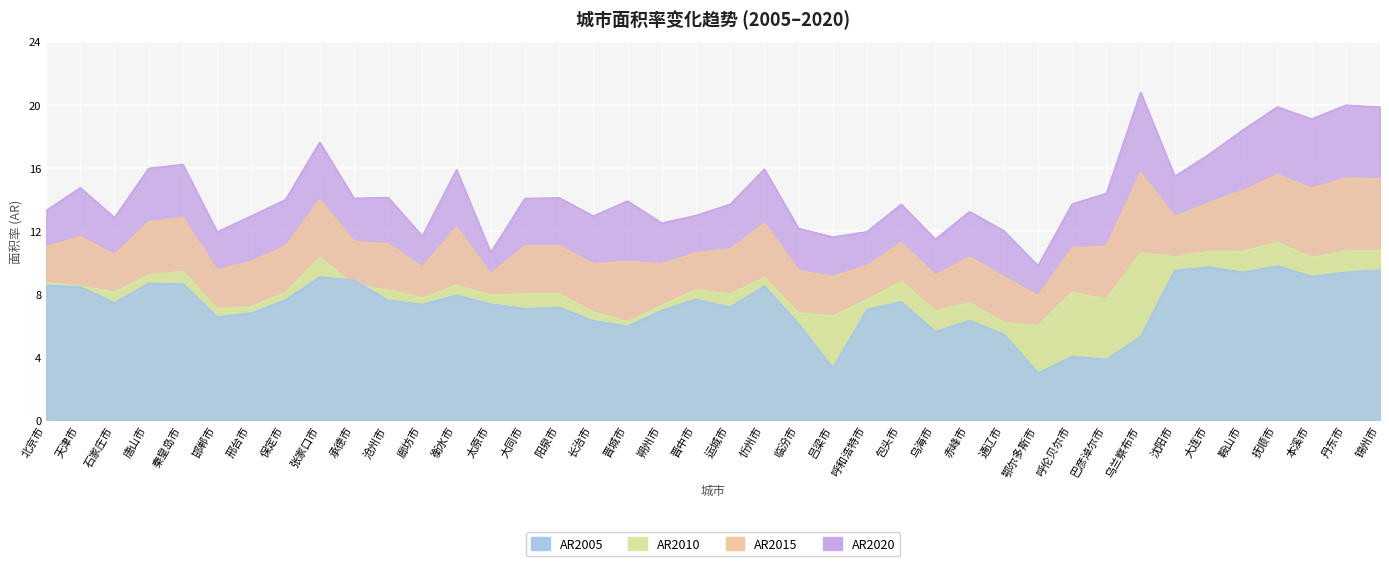

True or false: AR2015 has more than 1 points higher than both neighbors.

True